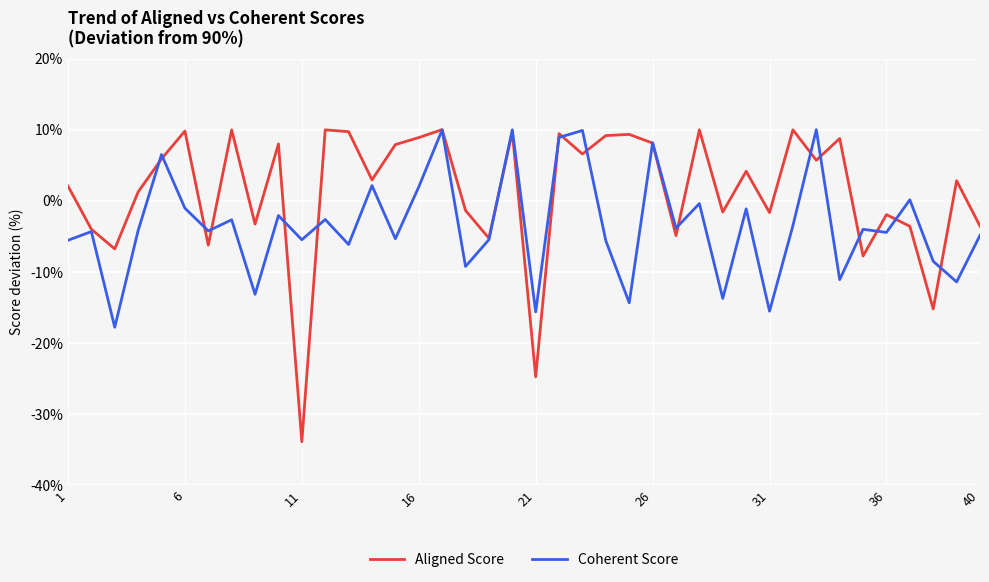

List the series in order of their overall mean, highest first.

Aligned Score, Coherent Score